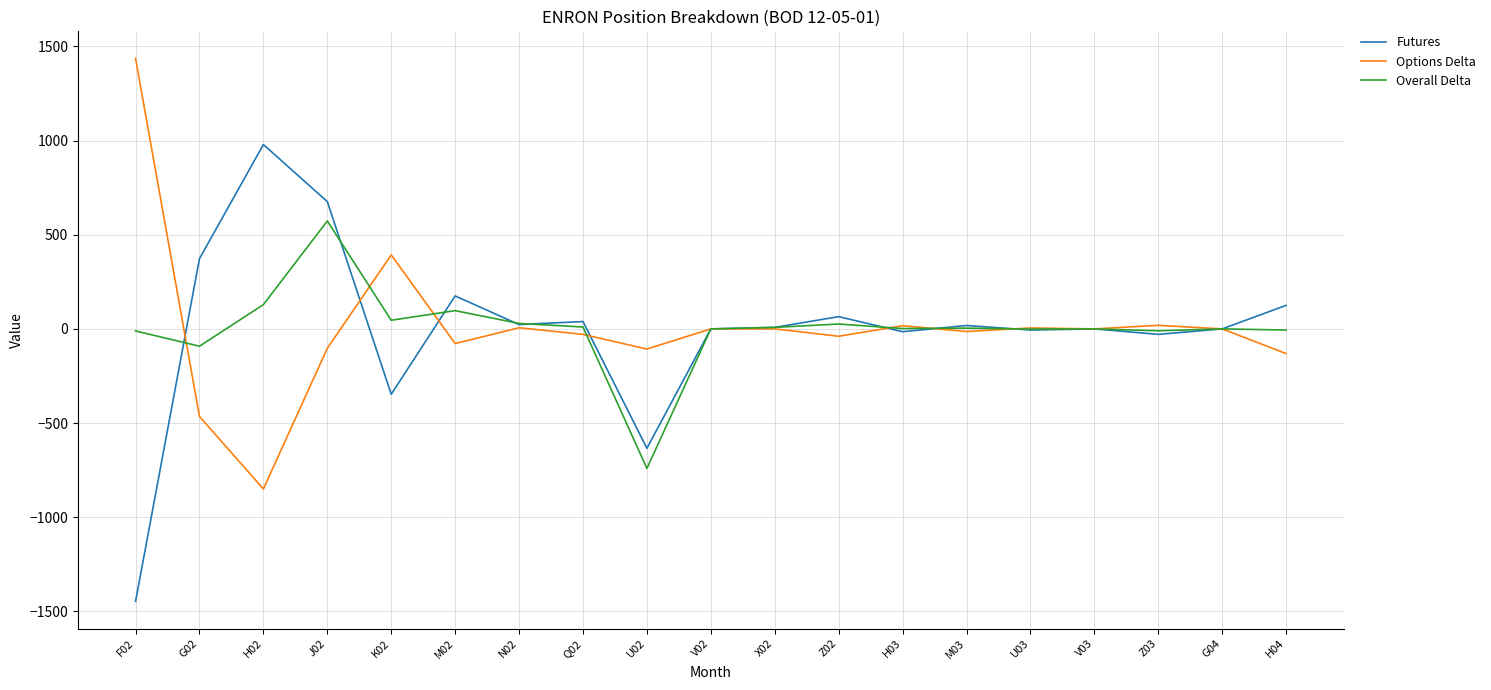

Which series changed the most between J02 and M03?

Futures